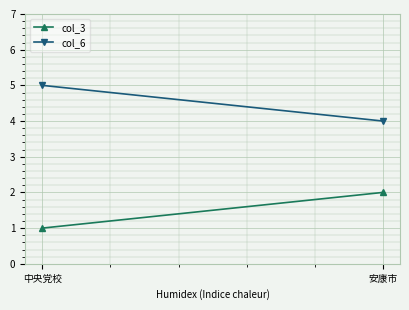

Reading left to right, what are all the values shown in this chart?

col_3: 1	2
col_6: 5	4